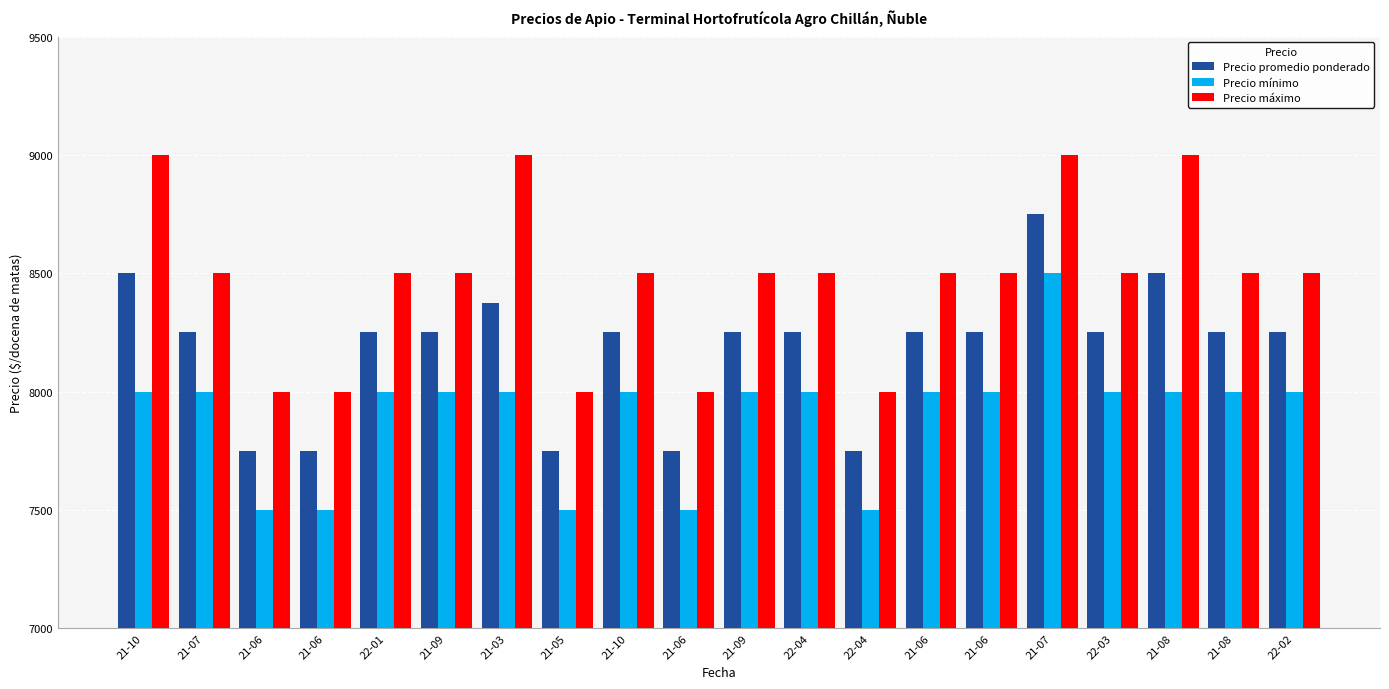

How many bars are there in total?

60